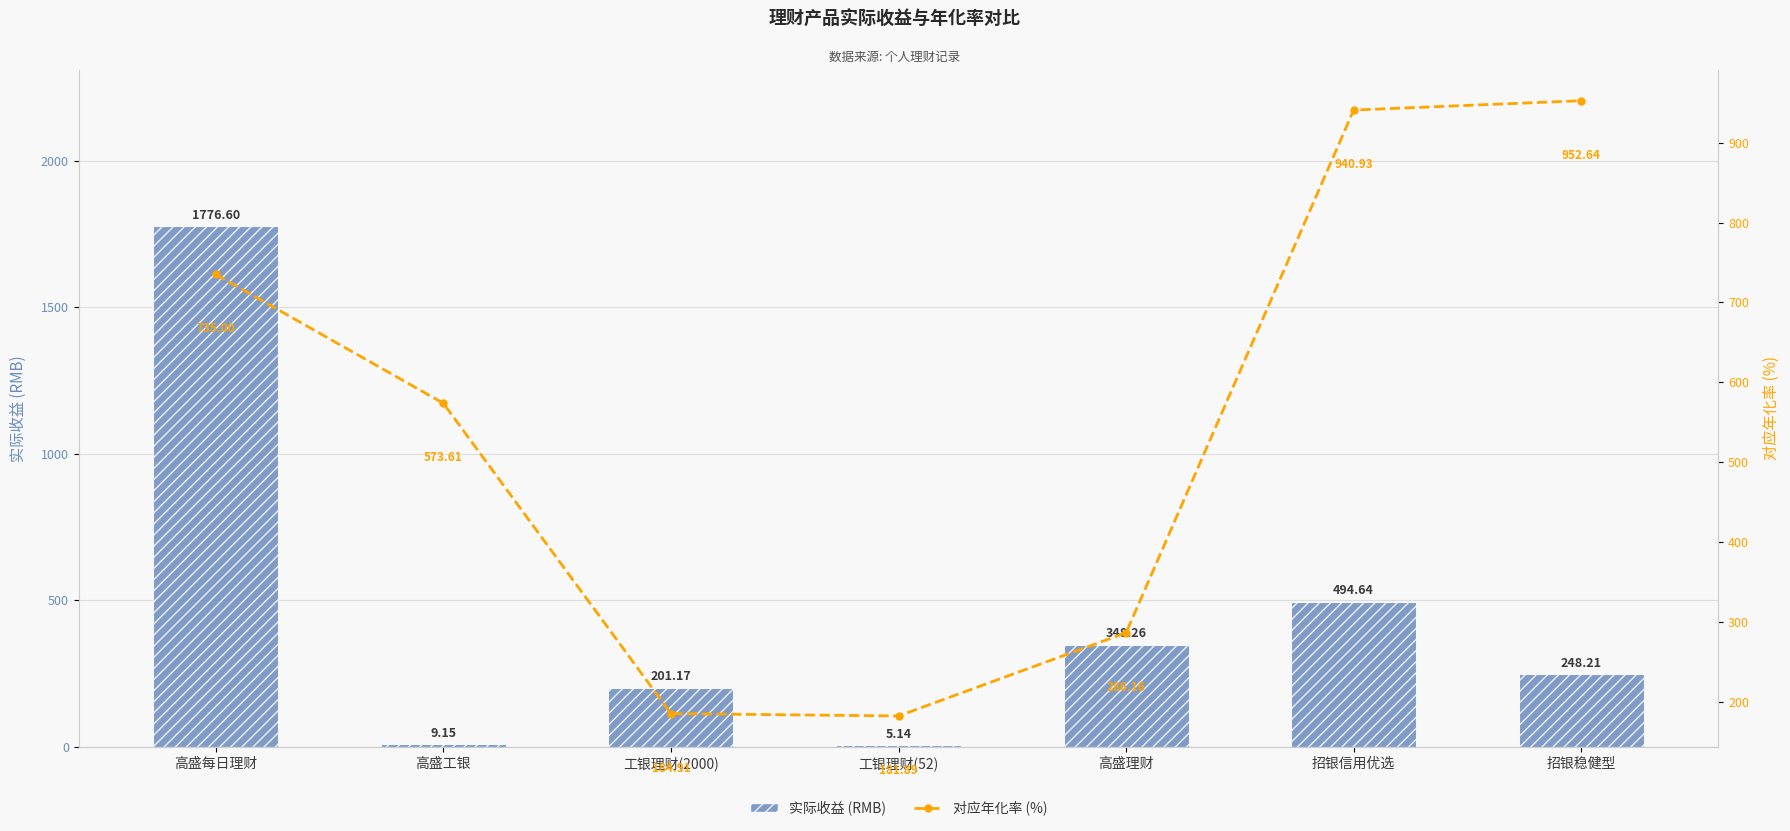

Are the bars horizontal?

No